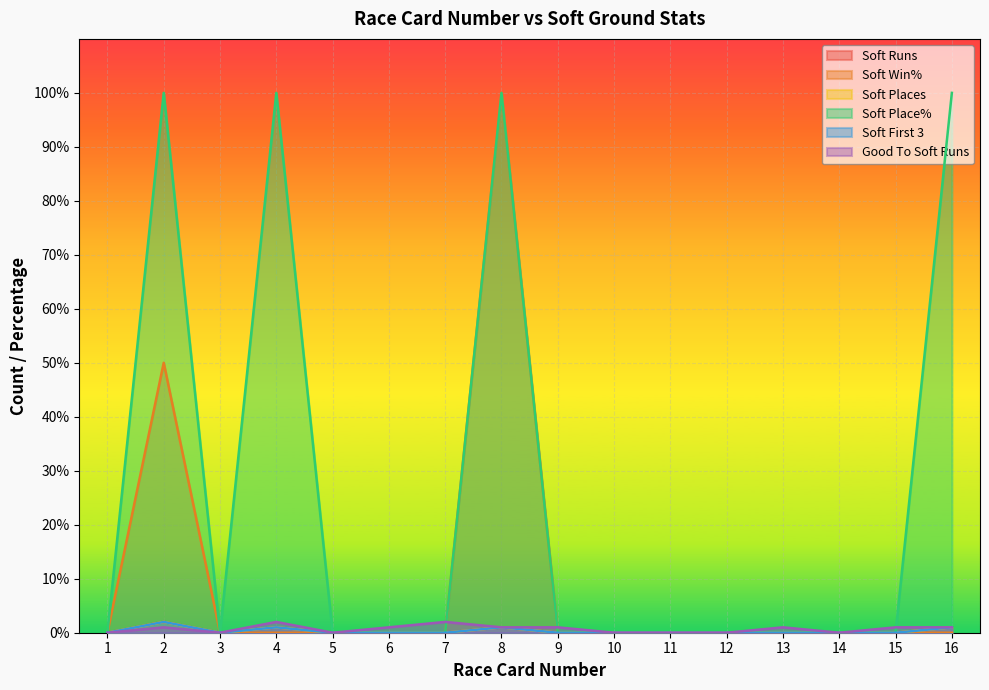

Reading right to left, transcribe all the data shown in this chart.

Soft Runs: 1	0	0	0	0	0	0	0	1	0	0	0	1	0	2	0
Soft Win%: 0	0	0	0	0	0	0	0	100	0	0	0	0	0	50	0
Soft Places: 1	0	0	0	0	0	0	0	1	0	0	0	1	0	2	0
Soft Place%: 100	0	0	0	0	0	0	0	100	0	0	0	100	0	100	0
Soft First 3: 1	0	0	0	0	0	0	0	1	0	0	0	1	0	2	0
Good To Soft Runs: 1	1	0	1	0	0	0	1	1	2	1	0	2	0	1	0